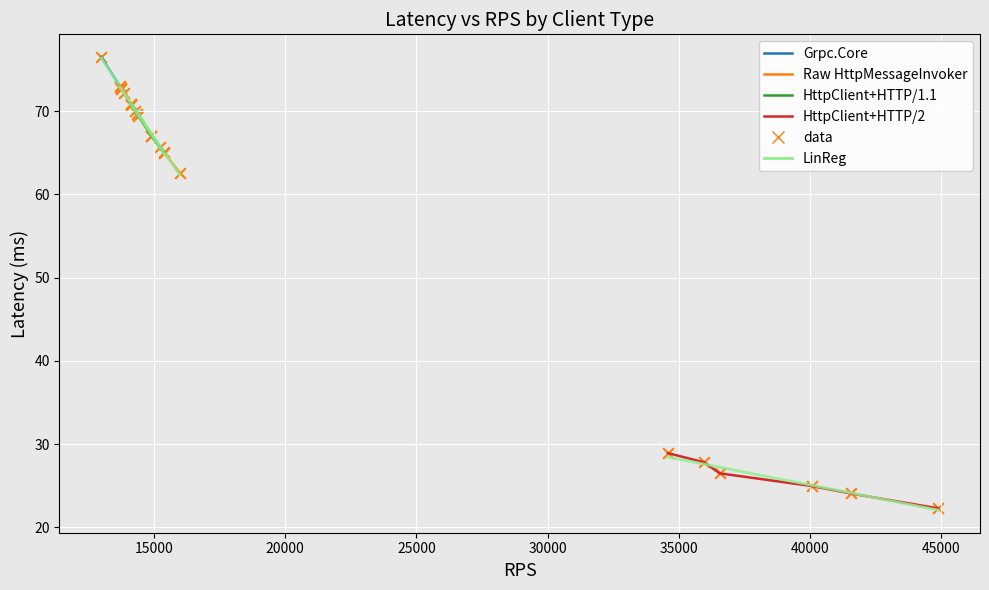

Which series contains the highest Y value?

Grpc.Core